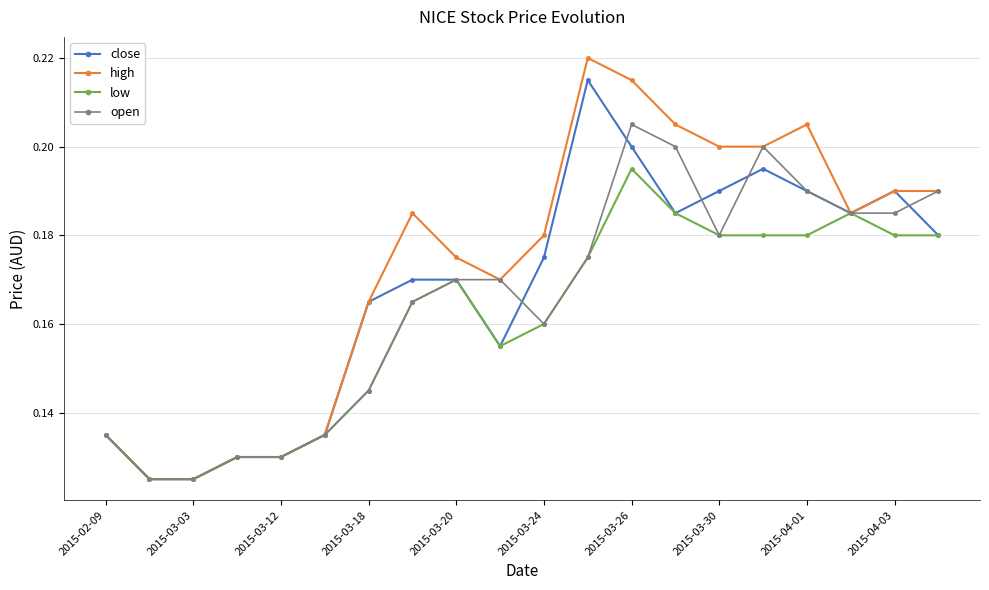

True or false: low has more than 2 points higher than both neighbors.

True